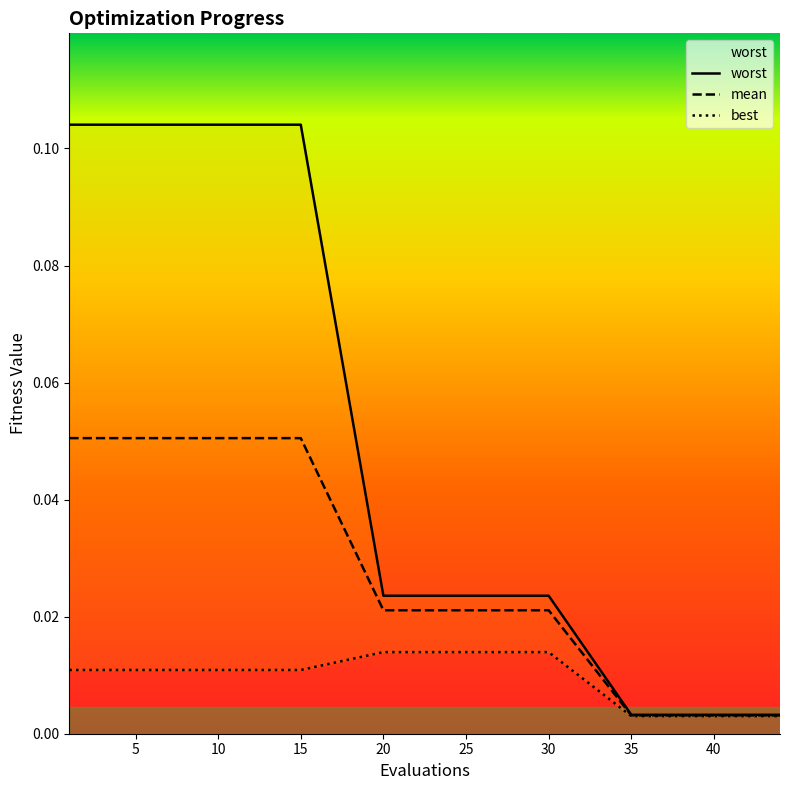

Reading right to left, extract all data points from this chart.

mean: 0.0	0.0	0.0	0.0	0.0	0.0	0.0	0.0	0.0	0.0	0.0	0.1	0.1	0.1	0.1
best: 0.0	0.0	0.0	0.0	0.0	0.0	0.0	0.0	0.0	0.0	0.0	0.0	0.0	0.0	0.0
worst: 0.0	0.0	0.0	0.0	0.0	0.0	0.0	0.0	0.0	0.0	0.0	0.1	0.1	0.1	0.1